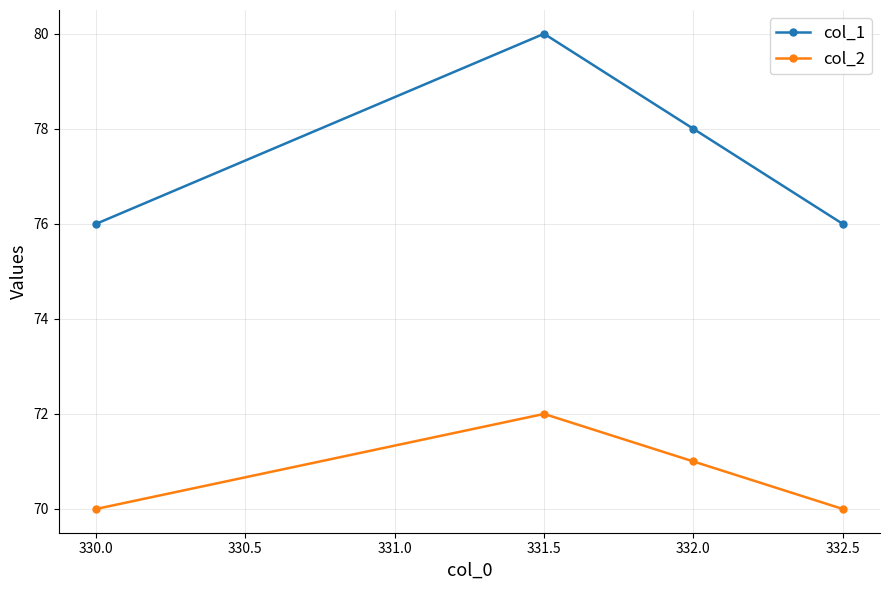

What is the maximum value shown in the chart?

80